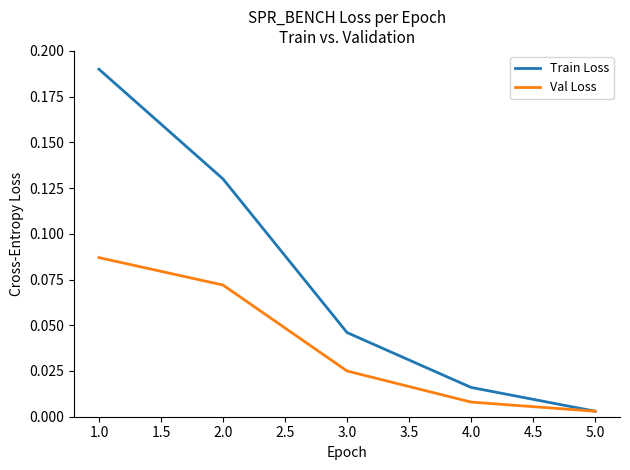

At how many categories does at least one series exceed 0?

5